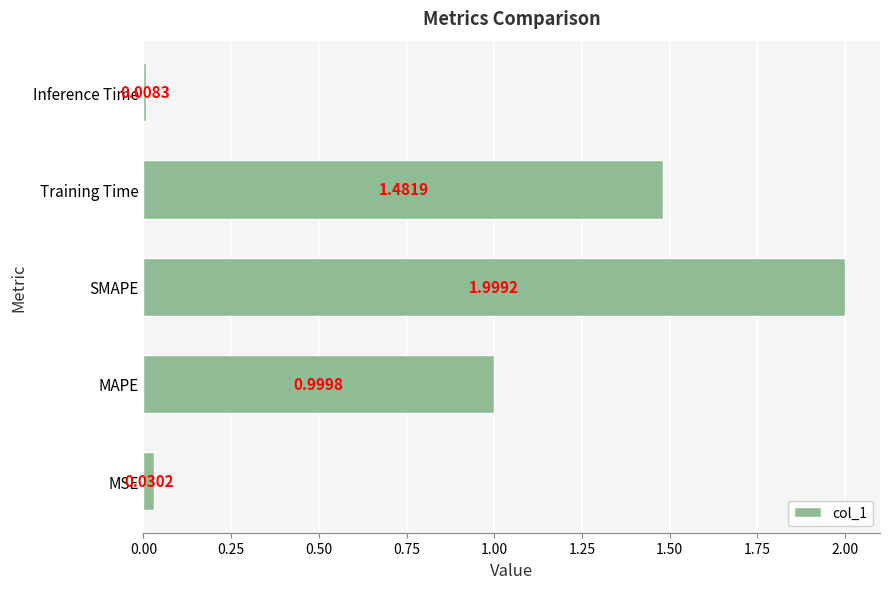

What is the difference between the maximum and minimum values?

2.0